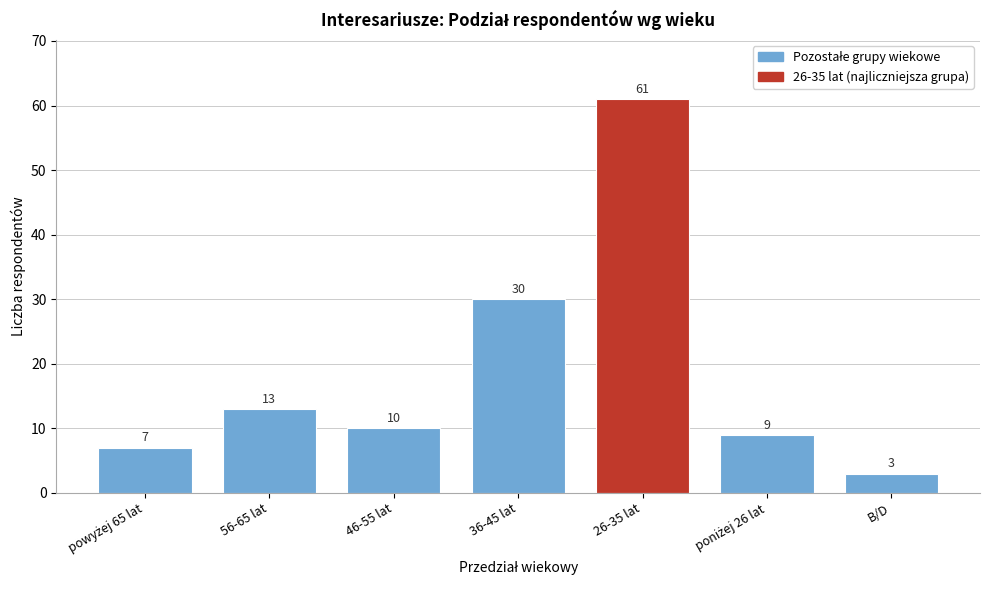

Reading left to right, transcribe all the data shown in this chart.

7	13	10	30	61	9	3